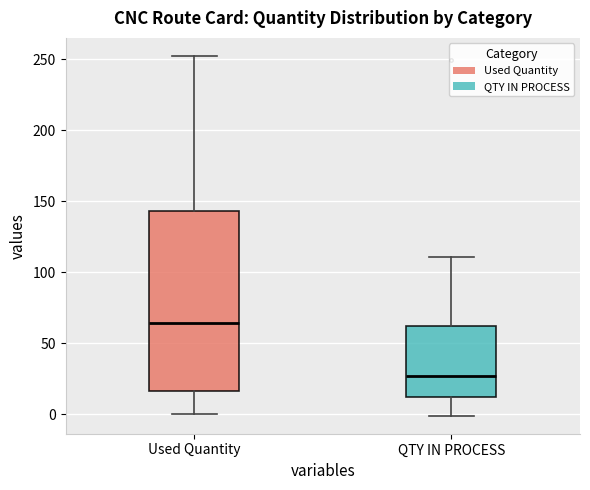

Reading left to right, transcribe this box plot: for each box, give where its median line is, the range the box spans, and where its two whiskers end, as read against the y-axis. The values are not printed on the chart, so give them approximately, as read against the axis.

Used Quantity: median 65, box 15 to 145, whiskers 0 to 250
QTY IN PROCESS: median 25, box 10 to 60, whiskers 0 to 110